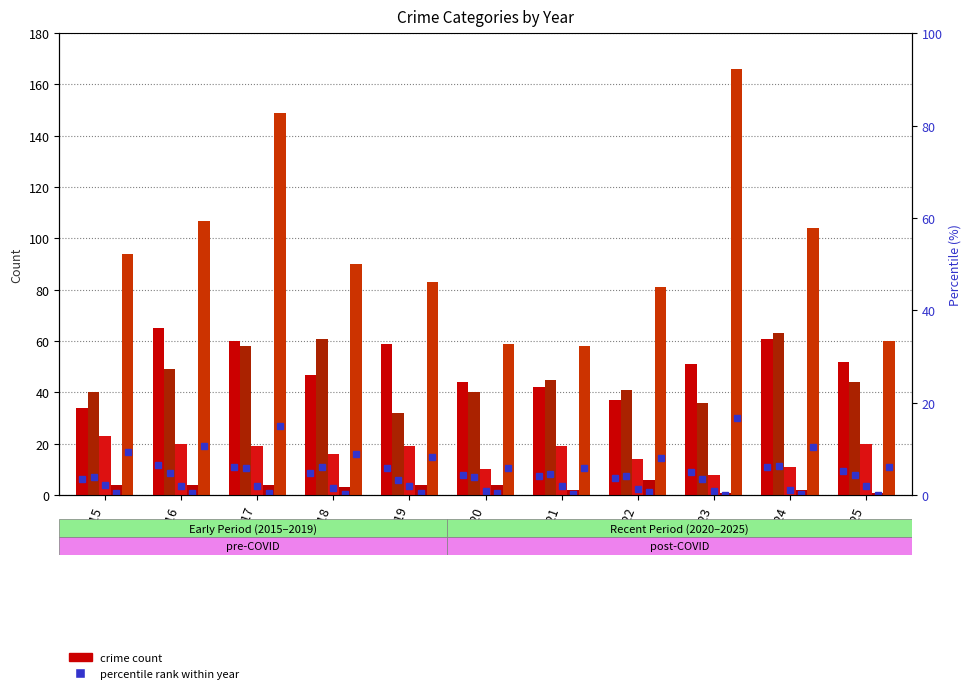

What is the difference between the Criminal Sexual Assault values at 2019 and 2015?

4